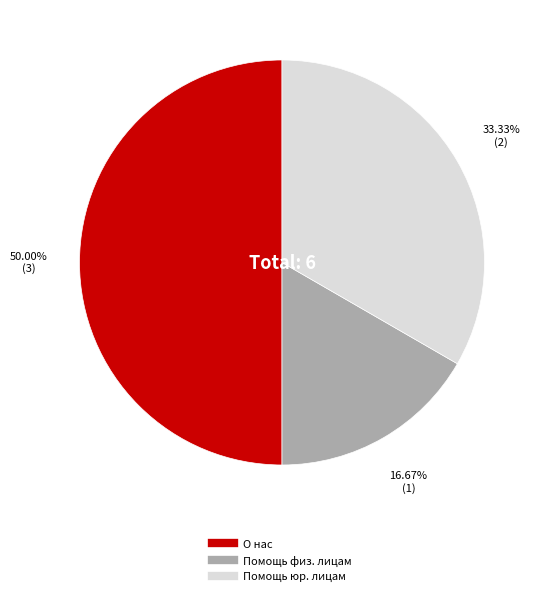

Does Помощь юр. лицам account for over 50% of the chart?

No